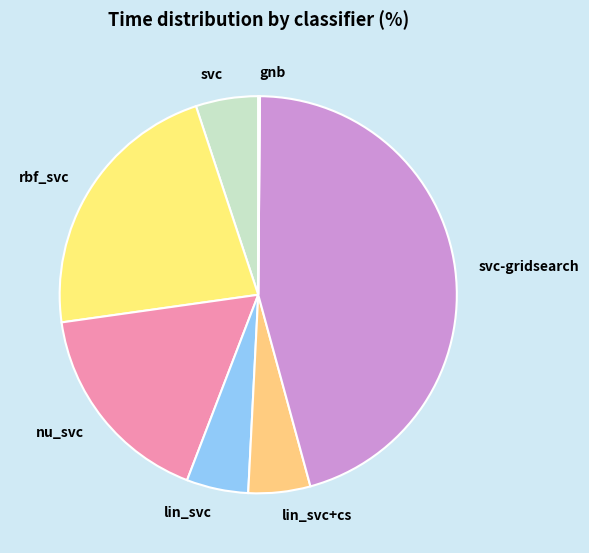

Is it true that lin_svc+cs is 5% of the pie?

True